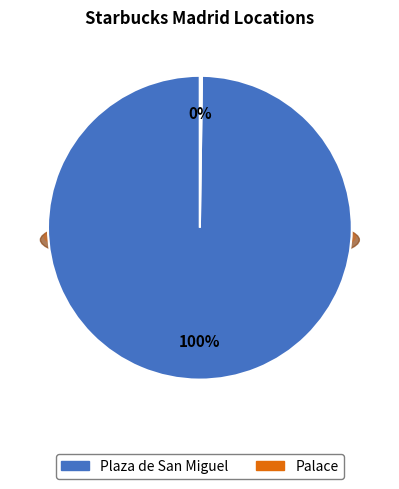

Which category accounts for the majority?

Plaza de San Miguel